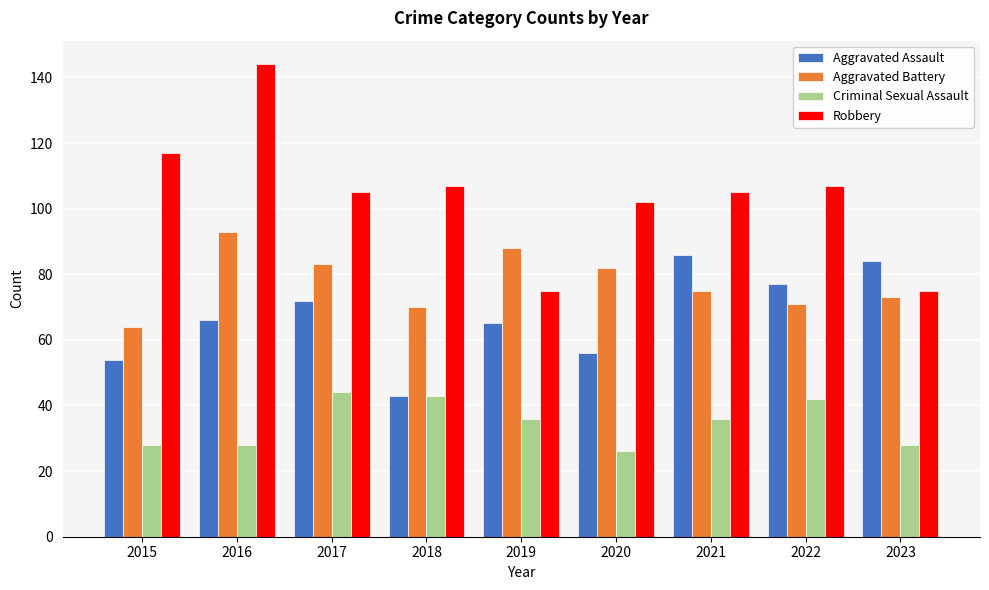

Count the number of data series in this chart.

4